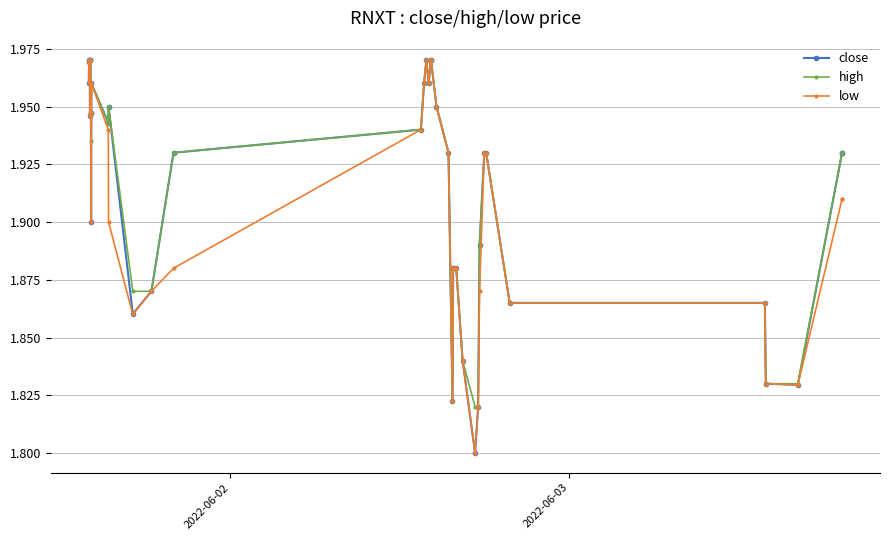

Count the high values in the range 1 to 2.

40